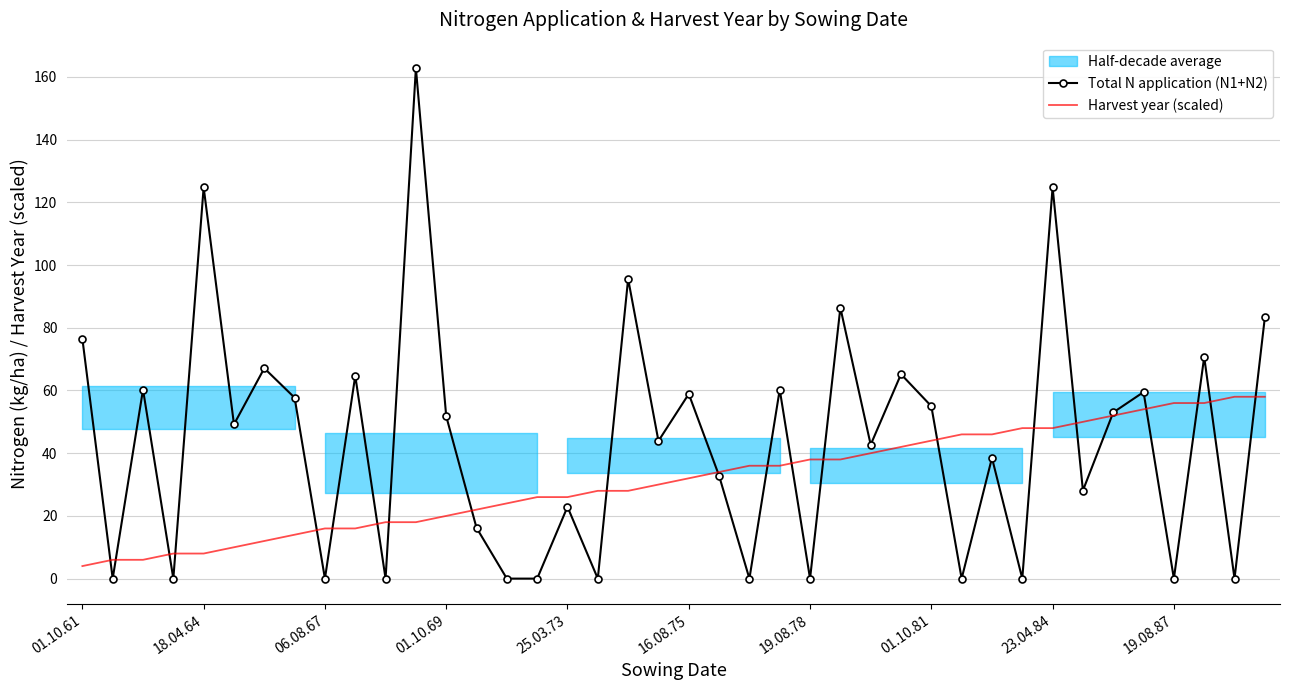

What is the difference between the maximum and minimum values in the Harvest year (scaled) series?

54.0